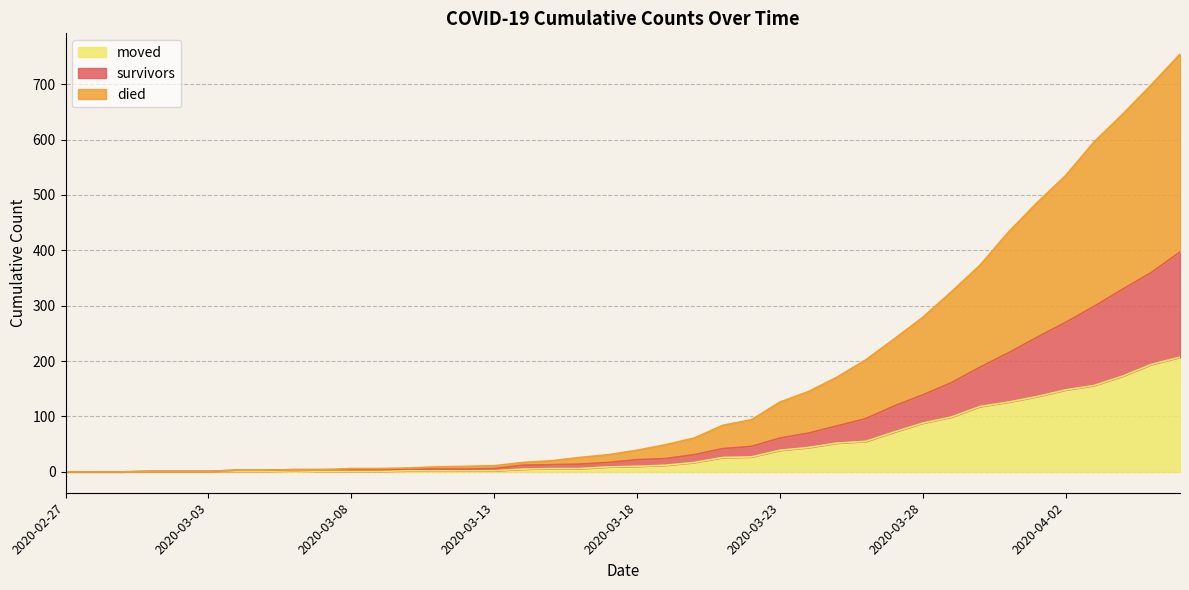

At which category is the sum across all series the highest?

2020-04-06